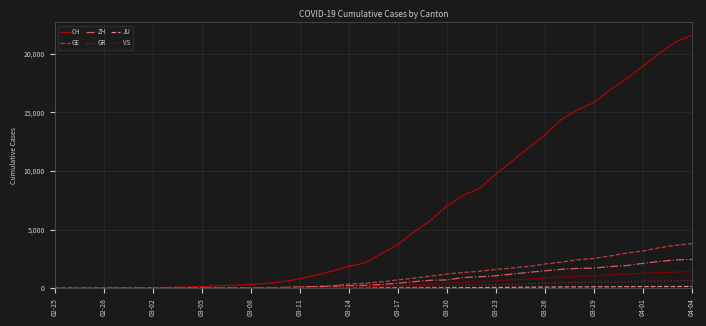

Which series has the largest total across all categories?

CH